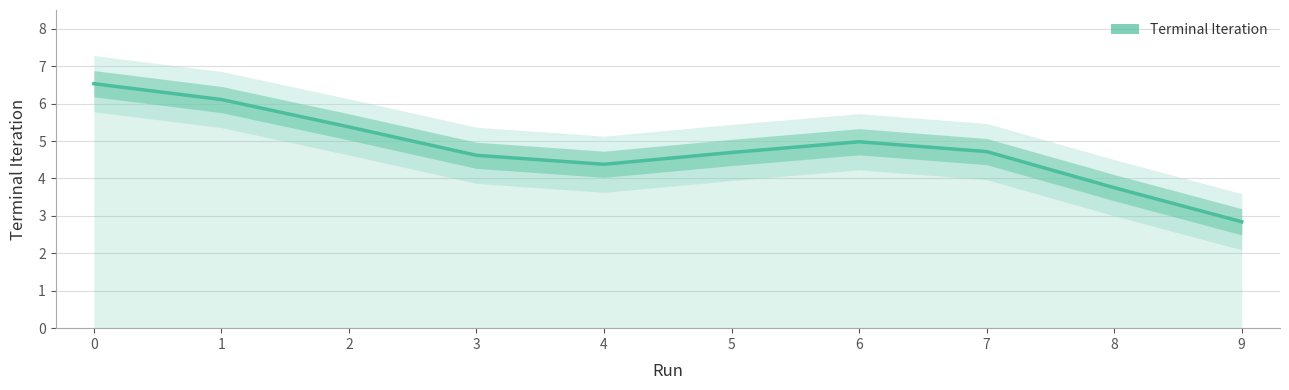

How many interior local peaks (higher than both neighbors) does the data have?

1